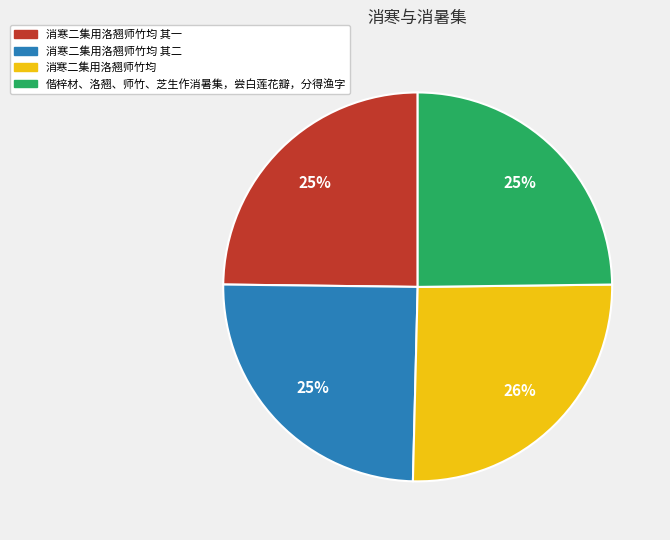

To the nearest percent, what is the average slice percentage?

25%